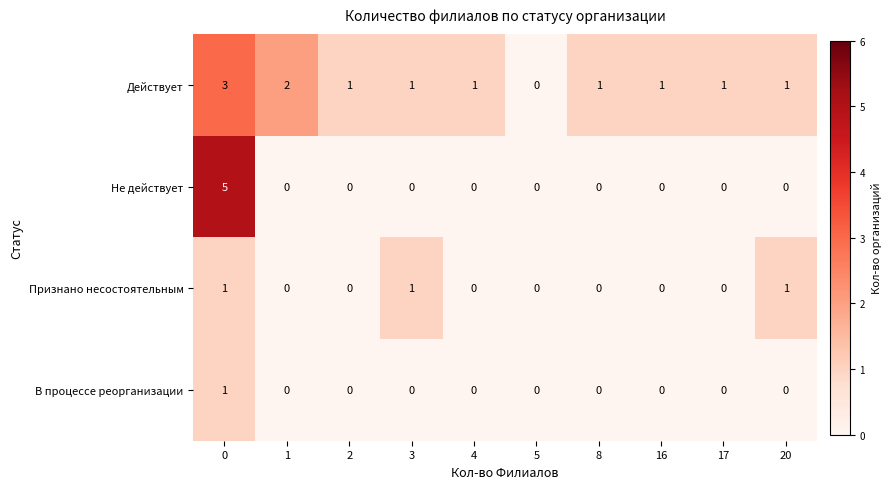

List the series in order of their overall mean, lowest first.

В процессе реорганизации, Признано несостоятельным, Не действует, Действует